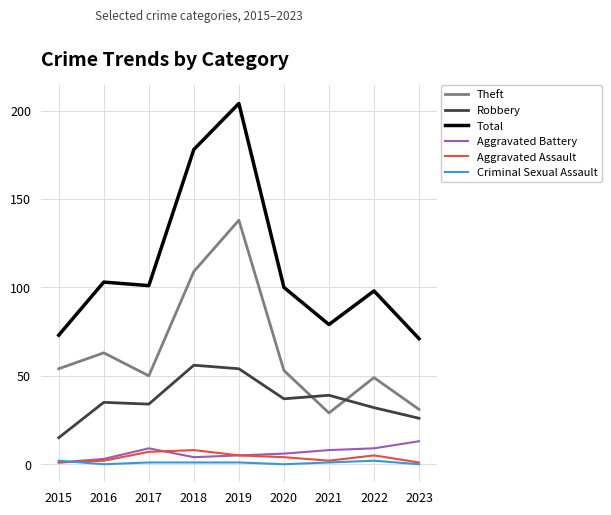

True or false: Total has a value of 73 at 2015.

True